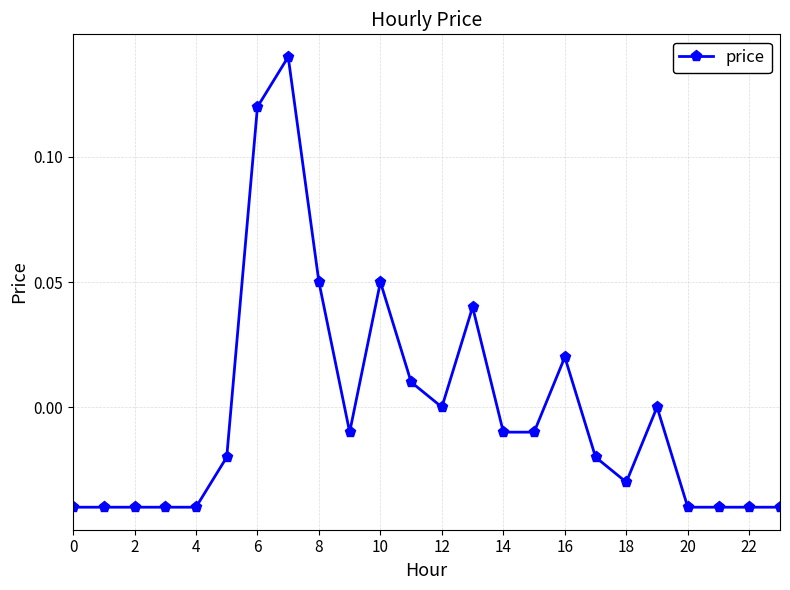

True or false: the data has more than 0 interior local peaks.

True